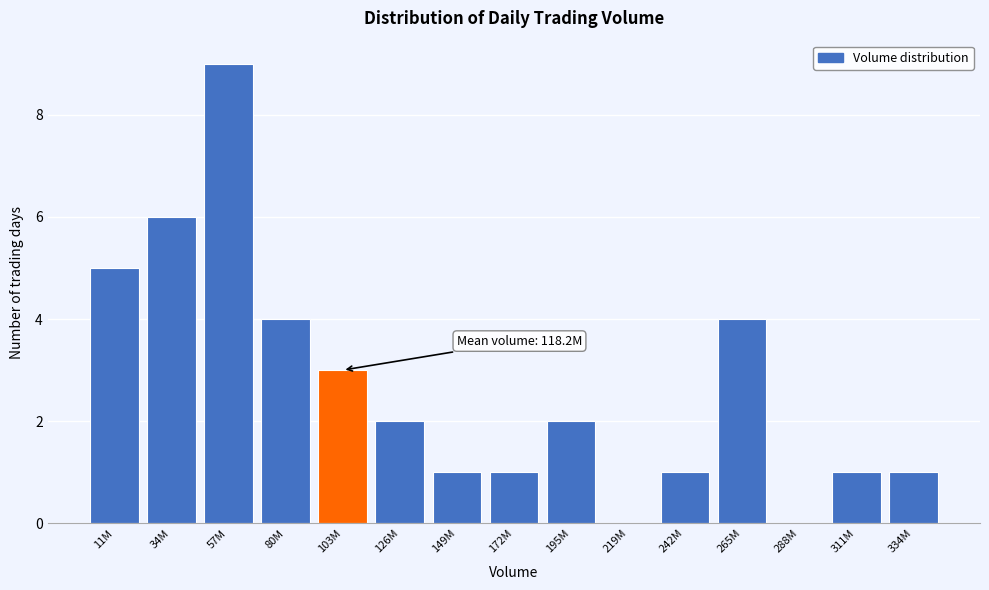

Reading right to left, what are all the values shown in this chart?

334M=1	311M=1	288M=0	265M=4	242M=1	219M=0	195M=2	172M=1	149M=1	126M=2	103M=3	80M=4	57M=9	34M=6	11M=5